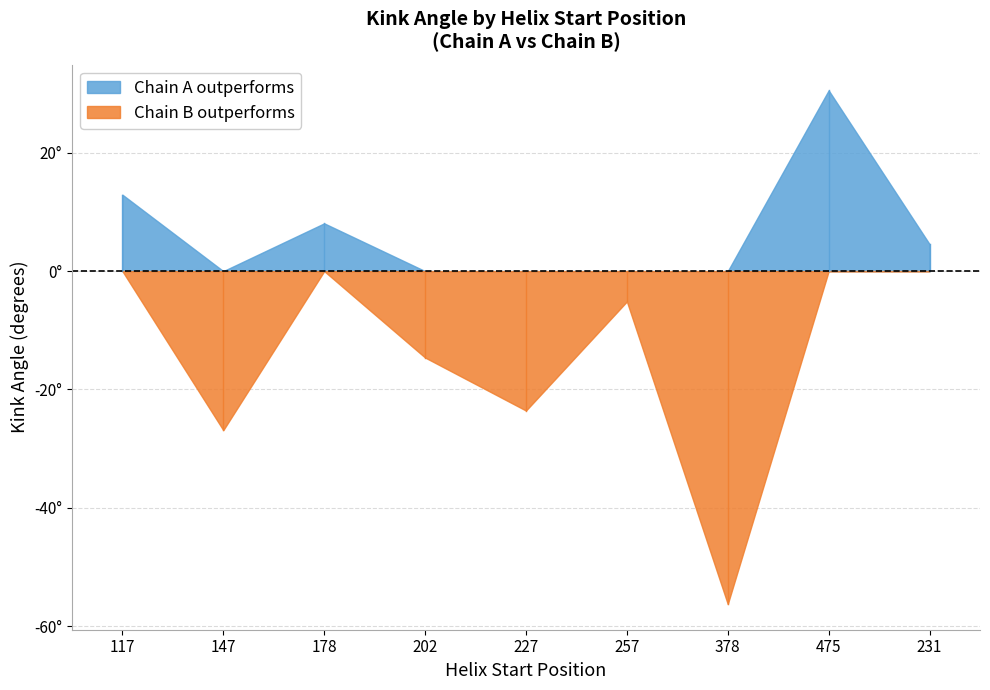

After their last crossing, which series has the higher values: Kink_Angle_A or Kink_Angle_B?

Kink_Angle_A